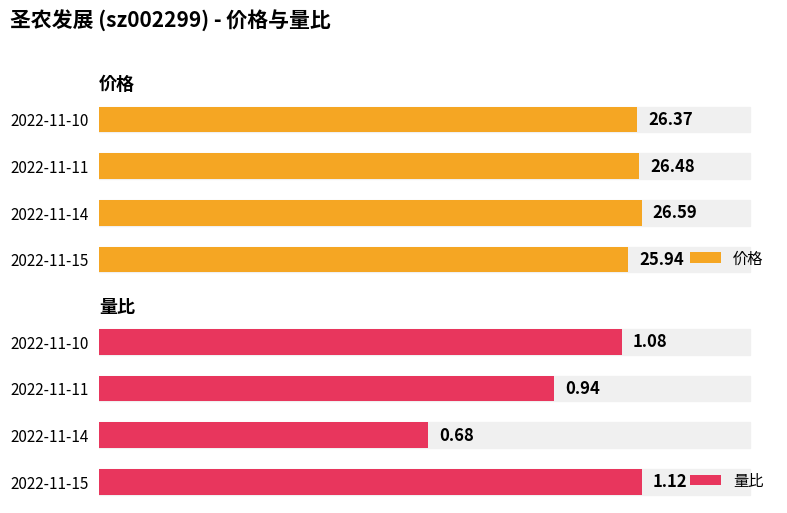

List the labels in order of 价格 value, largest first.

2022-11-14, 2022-11-11, 2022-11-10, 2022-11-15